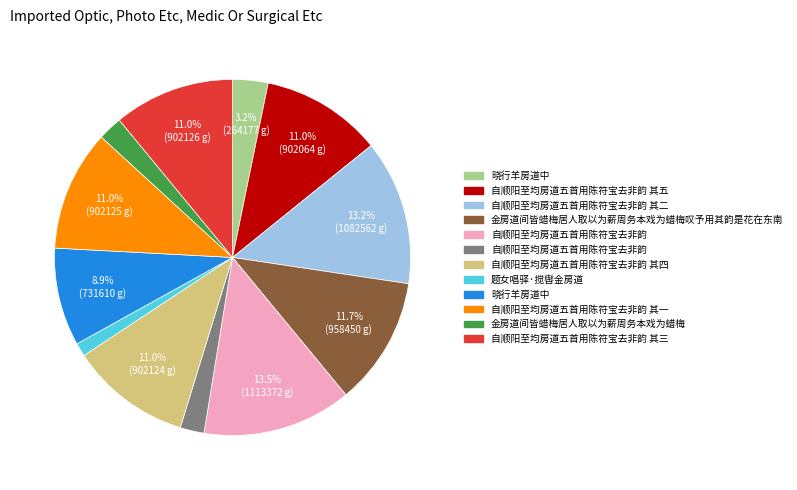

Is there any slice that represents more than half of the pie?

No